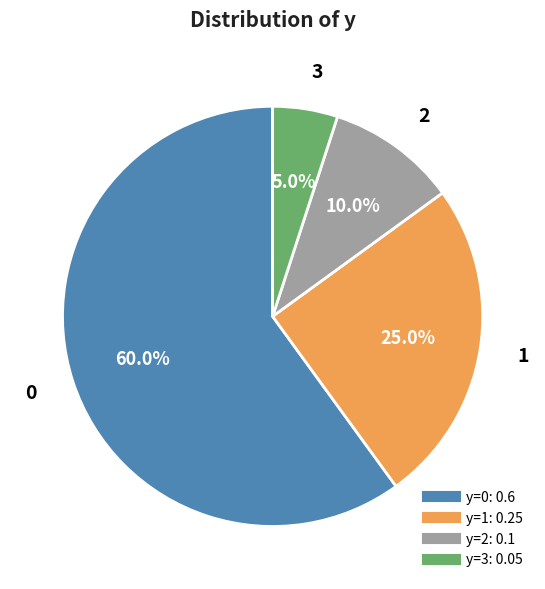

Is there any slice that represents more than half of the pie?

Yes